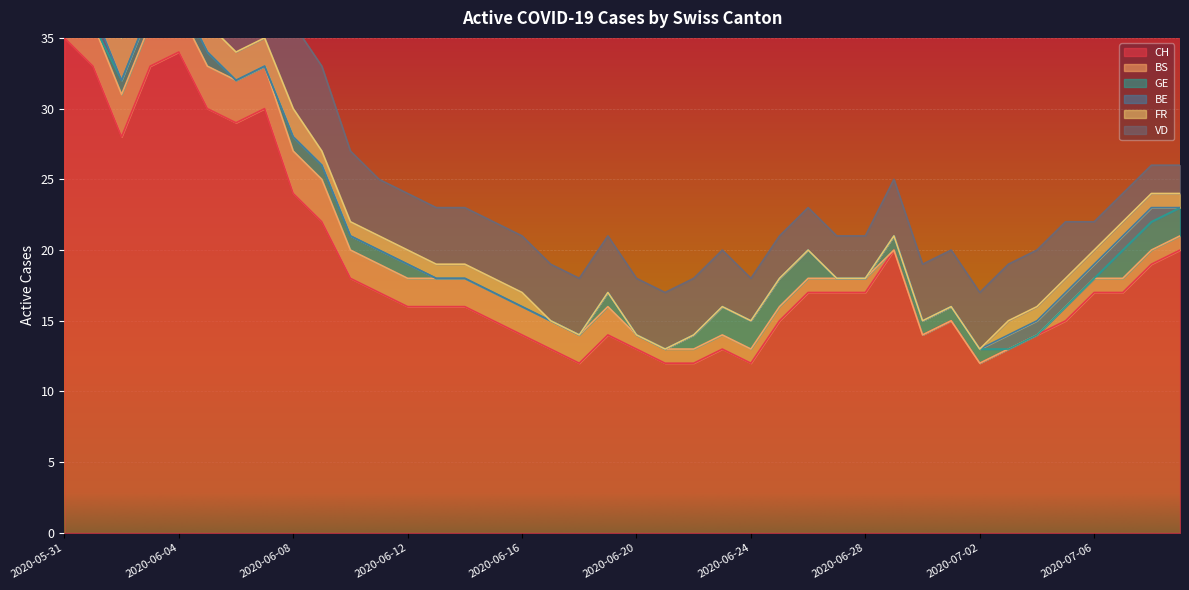

List the labels in order of GE value, largest first.

2020-06-23, 2020-06-24, 2020-06-25, 2020-06-26, 2020-07-07, 2020-07-08, 2020-07-09, 2020-06-02, 2020-06-03, 2020-06-04, 2020-06-05, 2020-06-08, 2020-06-09, 2020-06-10, 2020-06-11, 2020-06-12, 2020-06-19, 2020-06-22, 2020-06-29, 2020-06-30, 2020-07-01, 2020-07-02, 2020-05-31, 2020-06-01, 2020-06-06, 2020-06-07, 2020-06-13, 2020-06-14, 2020-06-15, 2020-06-16, 2020-06-17, 2020-06-18, 2020-06-20, 2020-06-21, 2020-06-27, 2020-06-28, 2020-07-03, 2020-07-04, 2020-07-05, 2020-07-06